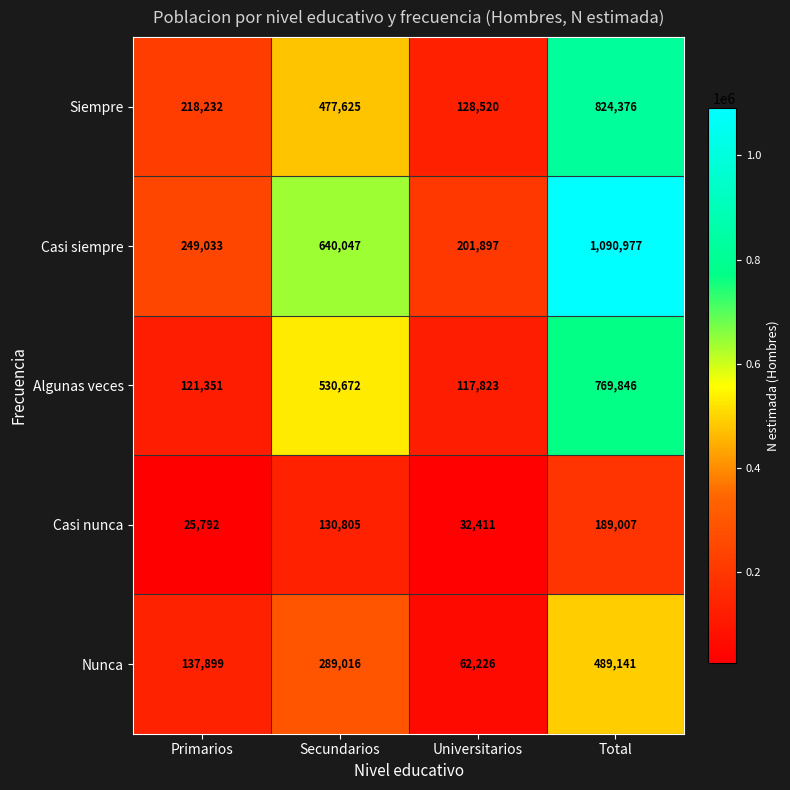

Rank the series at Primarios from lowest to highest value.

Casi nunca, Algunas veces, Nunca, Siempre, Casi siempre